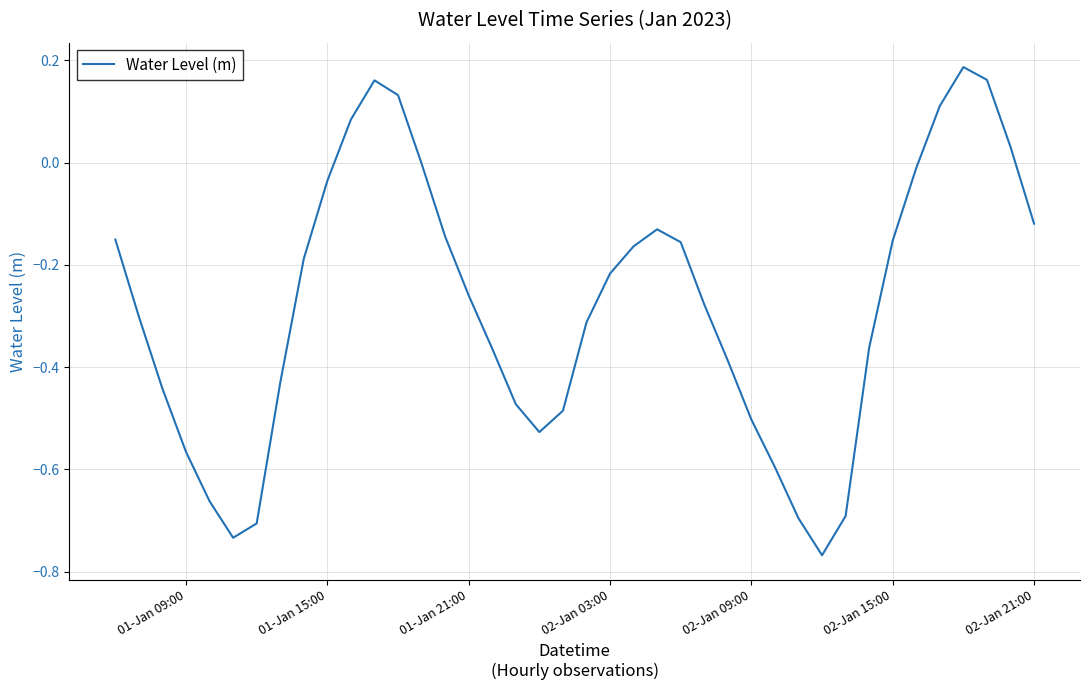

Count the number of data series in this chart.

1